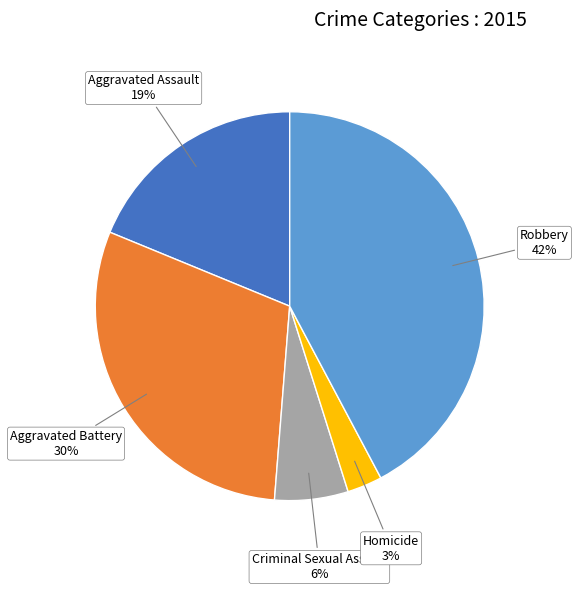

Combined, do Aggravated Battery and Robbery account for over 50%?

Yes